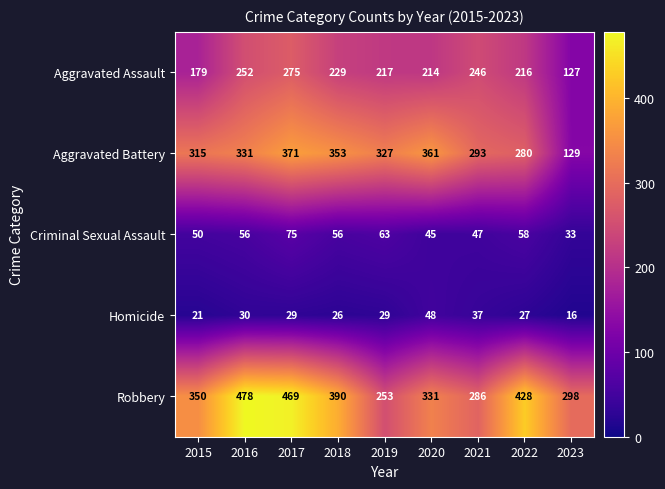

At how many categories does at least one series exceed 250?

9